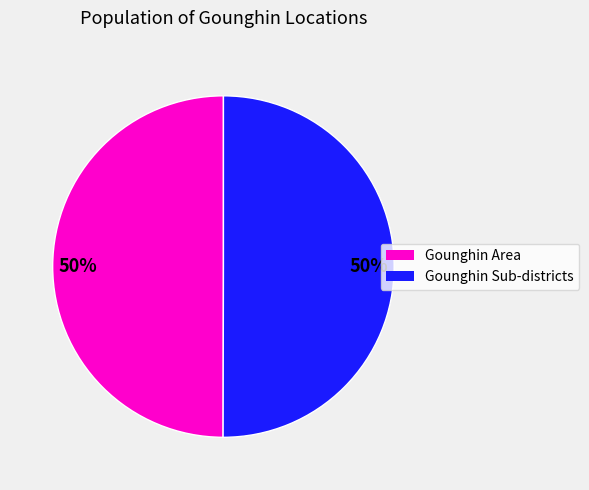

To the nearest percent, what is the average slice percentage?

50%